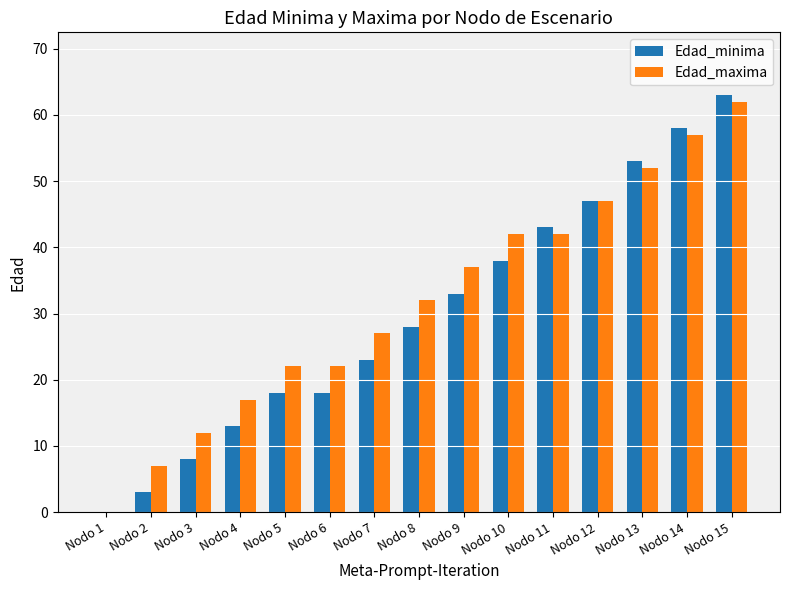

Count the number of categories in the chart.

15